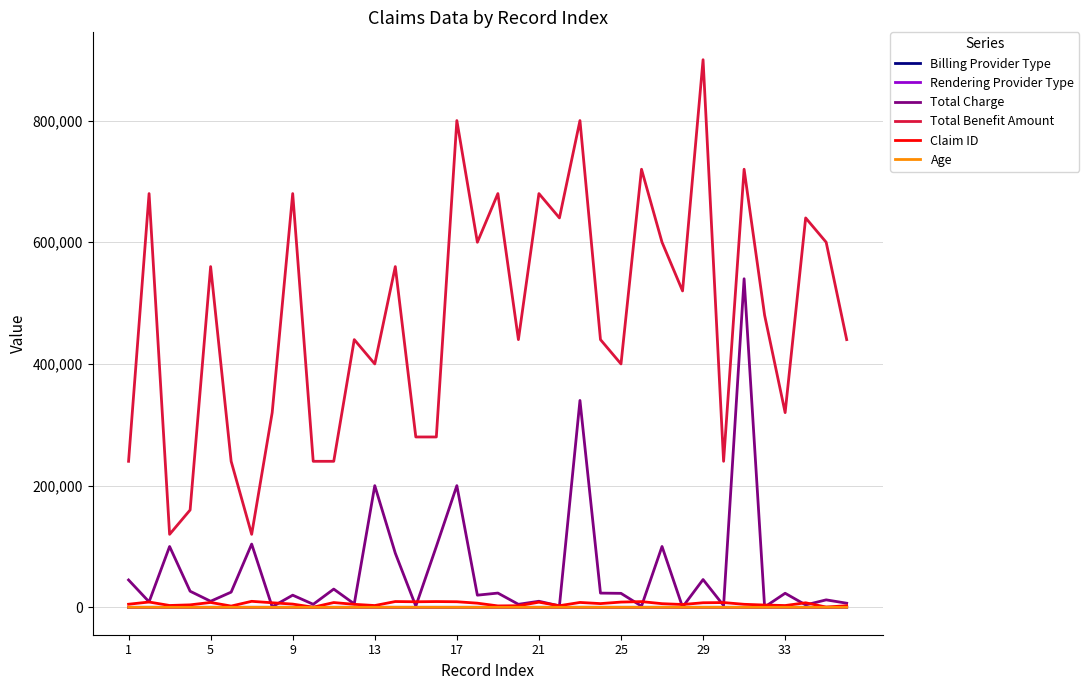

What is the greatest value displayed?

900000.0